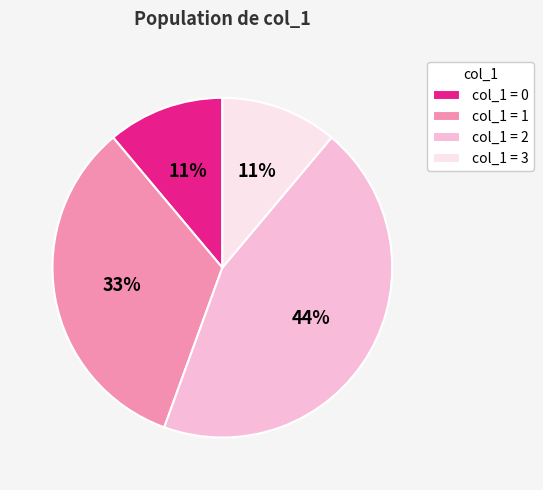

Do col_1 = 2 and col_1 = 0 together represent more than half of the pie?

Yes